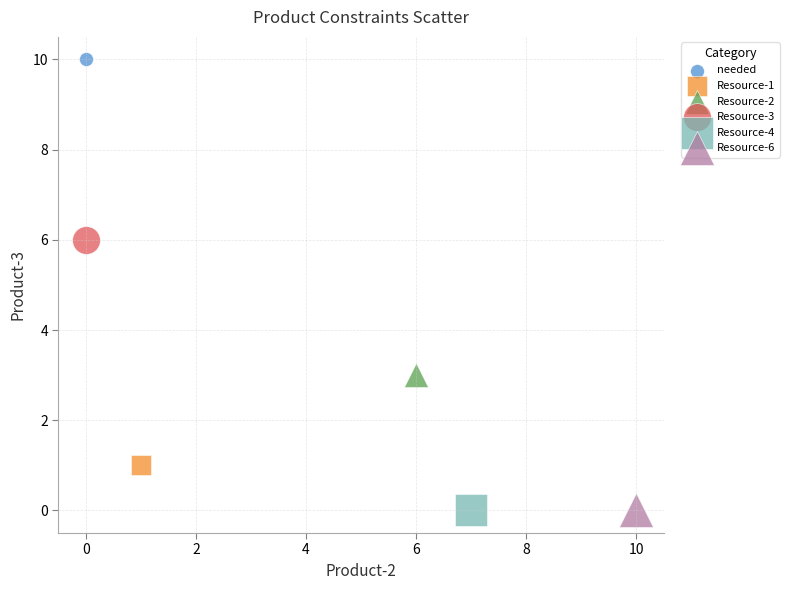

Which series contains the highest Y value?

needed